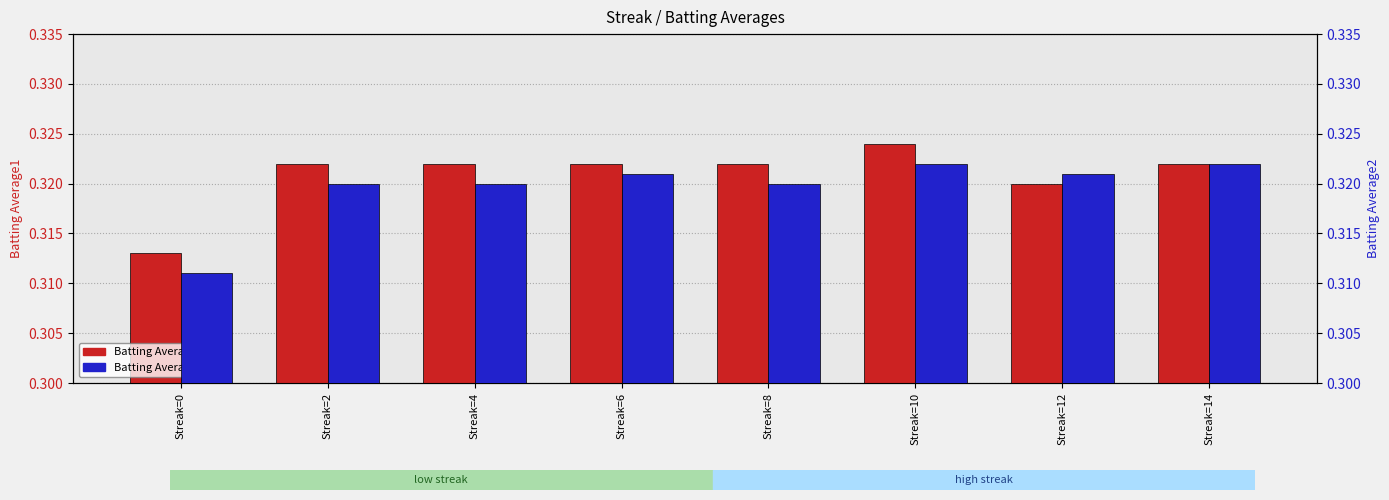

How many series are shown in this chart?

2